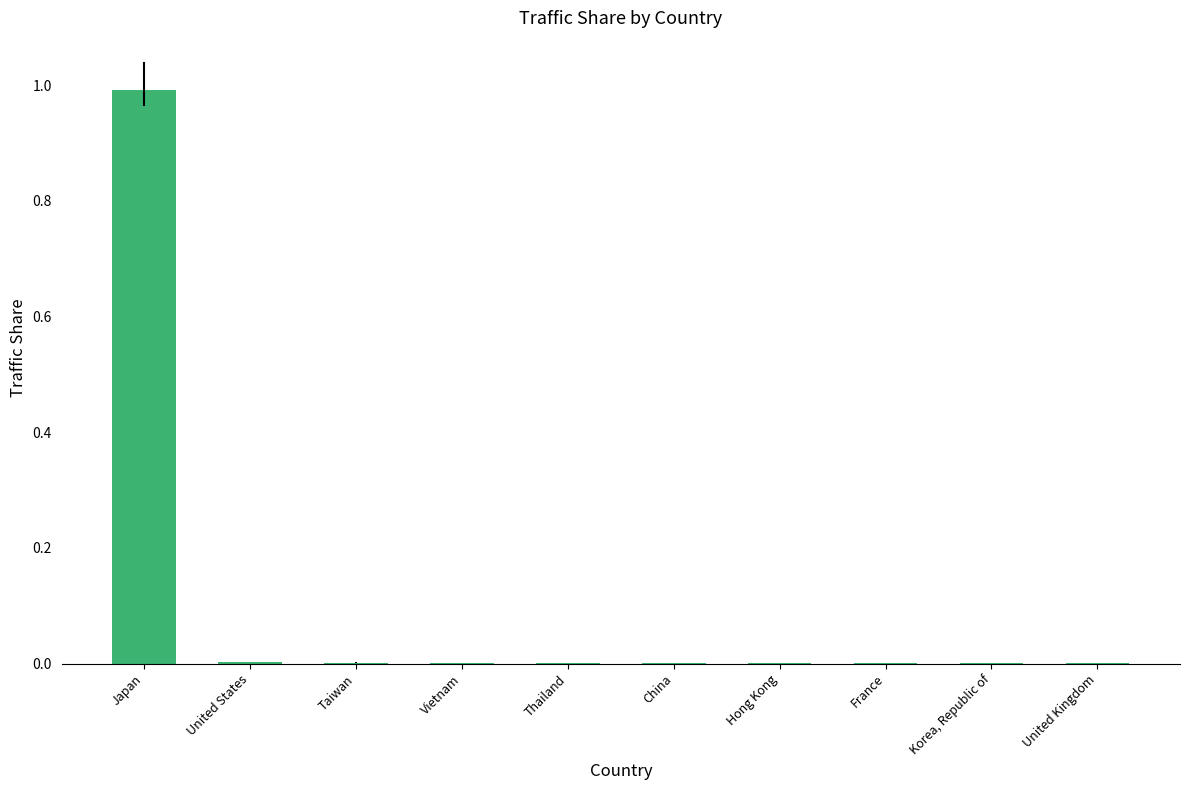

Between Japan and United Kingdom, which is larger?

Japan